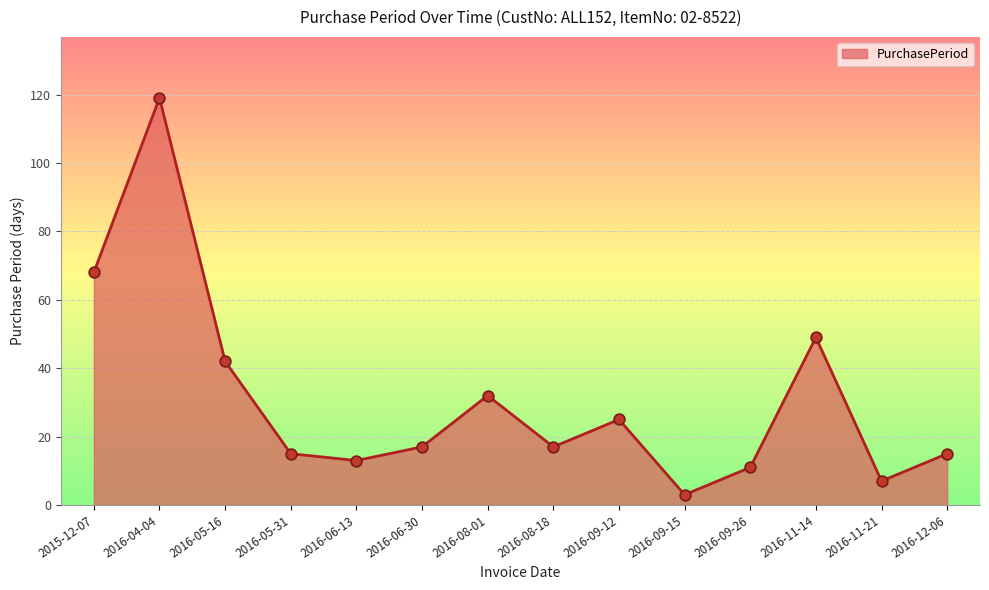

What is the ratio of the value at 2016-06-13 to the value at 2016-11-21?

1.9